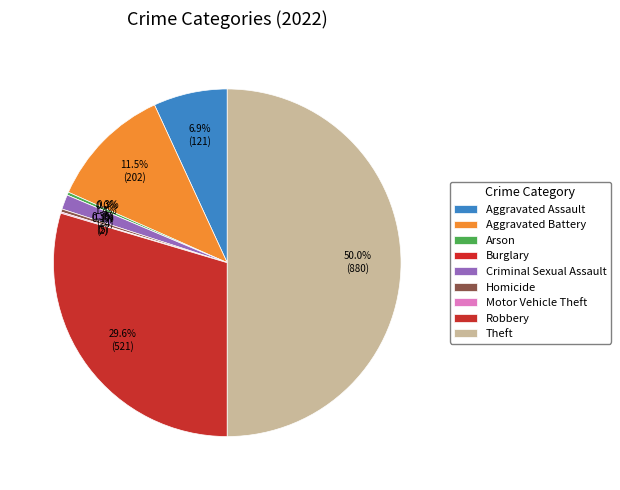

How many segments does this pie chart have?

9